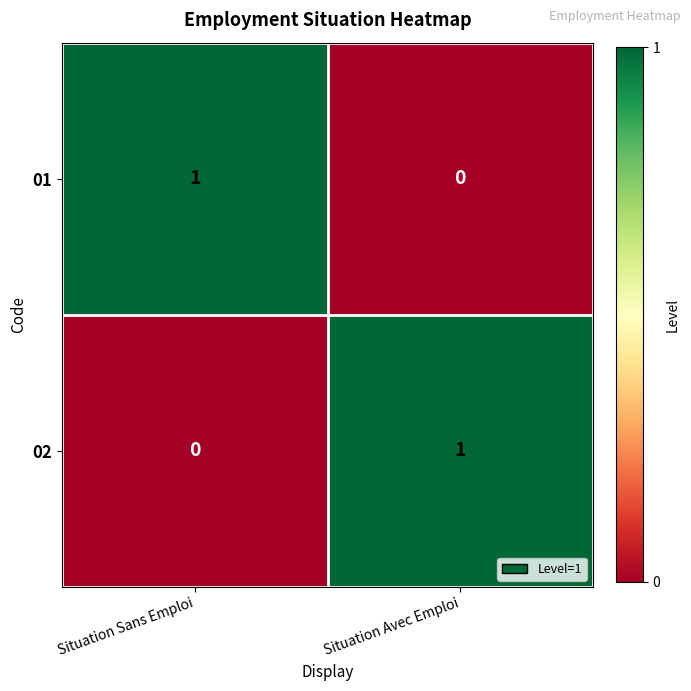

Reading left to right, what are all the values shown in this chart?

01: Situation Sans Emploi=1	Situation Avec Emploi=0
02: Situation Sans Emploi=0	Situation Avec Emploi=1